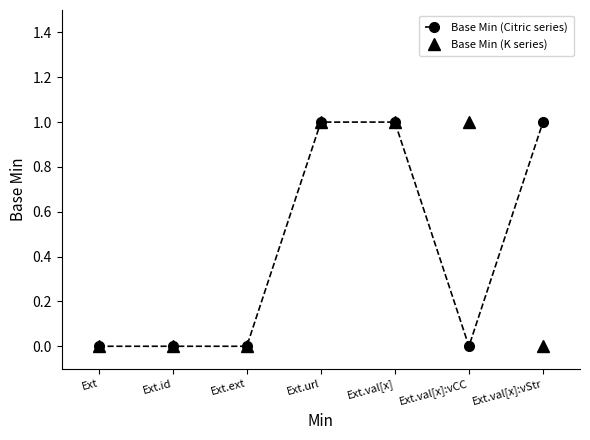

Which series changed the most between Ext.val[x] and Ext.val[x]:vStr?

Base Min (K series)